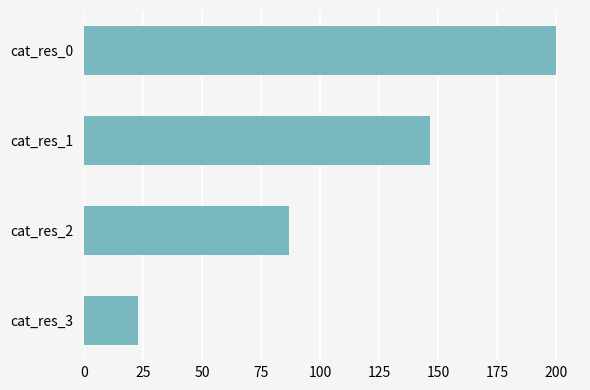

Reading bottom to top, list all the values displayed in this chart.

22.9	86.7	146.3	200.0